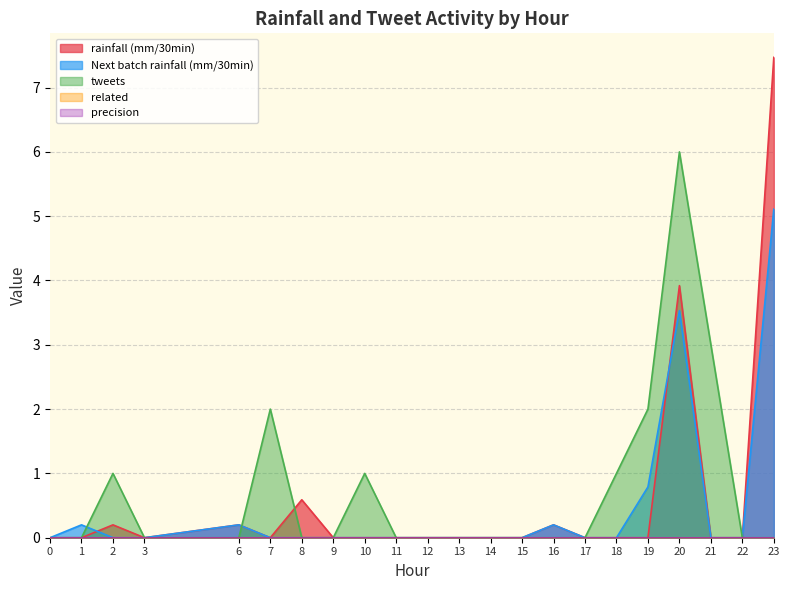

At how many categories does at least one series exceed 3?

2